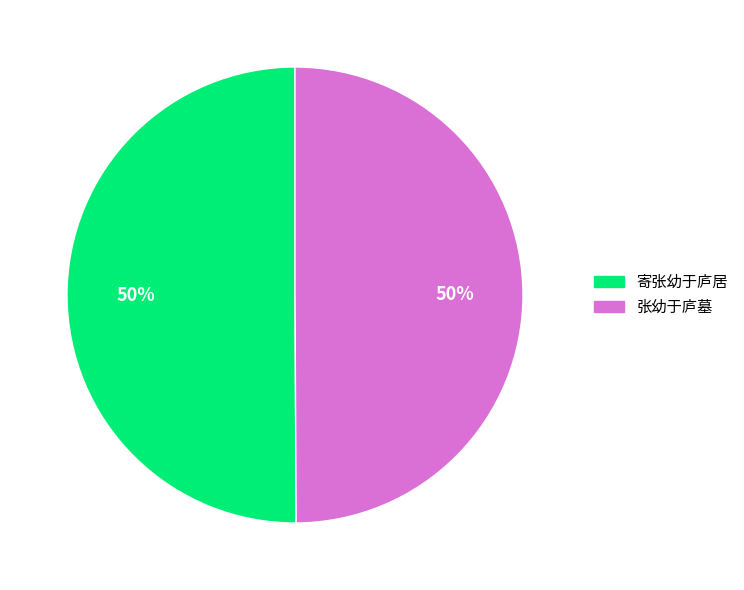

To the nearest percent, what percentage of the pie is 张幼于庐墓?

50%